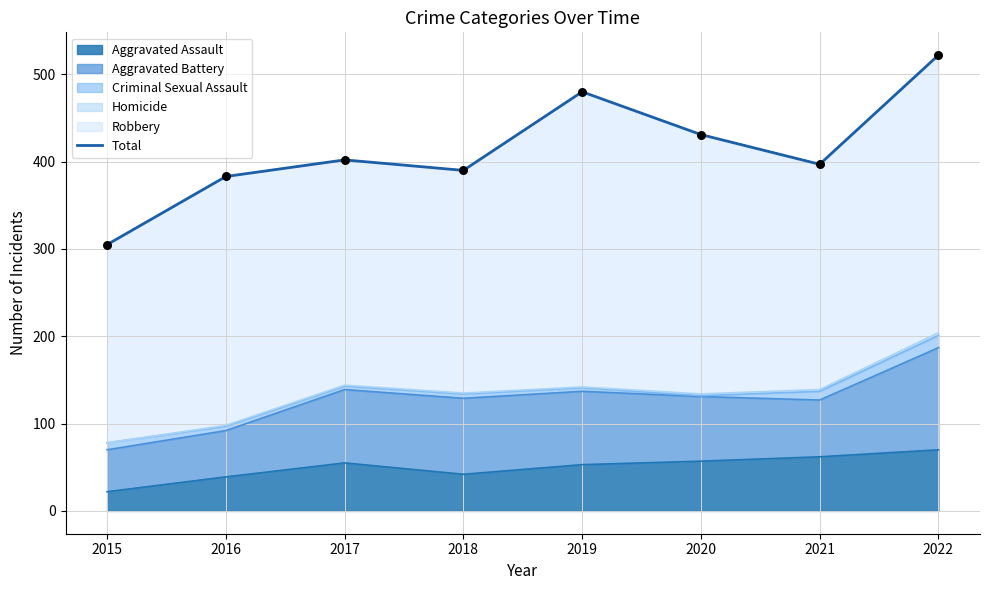

Between 2022 and 2019, which is larger?

2022